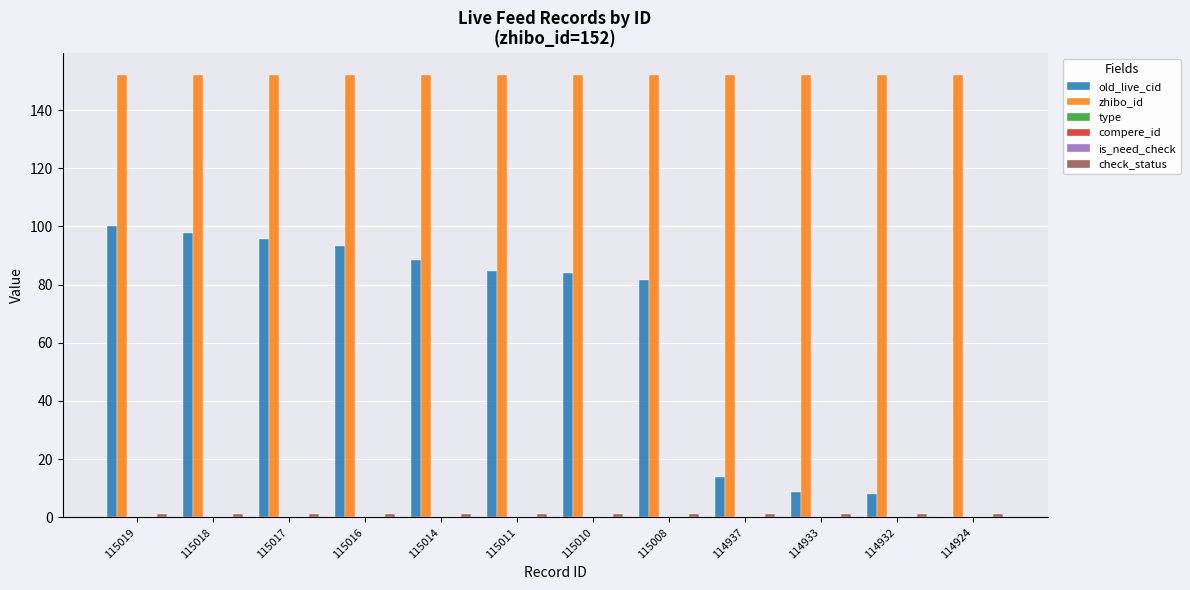

Reading left to right, extract all data points from this chart.

old_live_cid: 115019=100.0	115018=97.8	115017=95.6	115016=93.4	115014=88.3	115011=84.7	115010=83.9	115008=81.8	114937=13.9	114933=8.8	114932=8.0	114924=0.0
zhibo_id: 115019=152.0	115018=152.0	115017=152.0	115016=152.0	115014=152.0	115011=152.0	115010=152.0	115008=152.0	114937=152.0	114933=152.0	114932=152.0	114924=152.0
type: 115019=0.0	115018=0.0	115017=0.0	115016=0.0	115014=0.0	115011=0.0	115010=0.0	115008=0.0	114937=0.0	114933=0.0	114932=0.0	114924=0.0
compere_id: 115019=0.0	115018=0.0	115017=0.0	115016=0.0	115014=0.0	115011=0.0	115010=0.0	115008=0.0	114937=0.0	114933=0.0	114932=0.0	114924=0.0
is_need_check: 115019=0.0	115018=0.0	115017=0.0	115016=0.0	115014=0.0	115011=0.0	115010=0.0	115008=0.0	114937=0.0	114933=0.0	114932=0.0	114924=0.0
check_status: 115019=1.0	115018=1.0	115017=1.0	115016=1.0	115014=1.0	115011=1.0	115010=1.0	115008=1.0	114937=1.0	114933=1.0	114932=1.0	114924=1.0